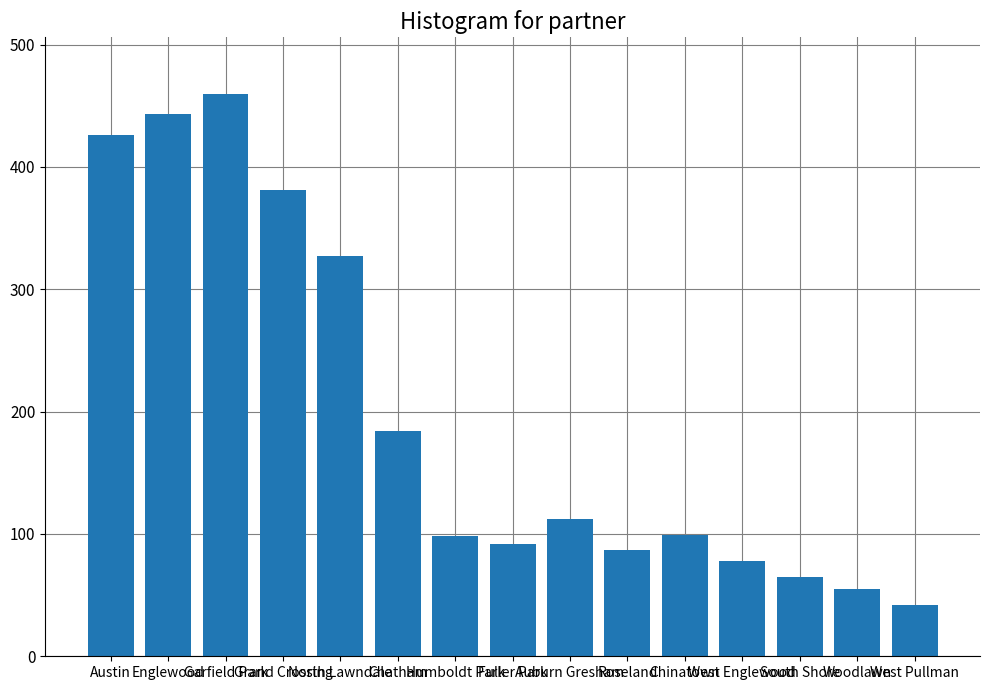

What is the label of the 4th bar from the right?

West Englewood